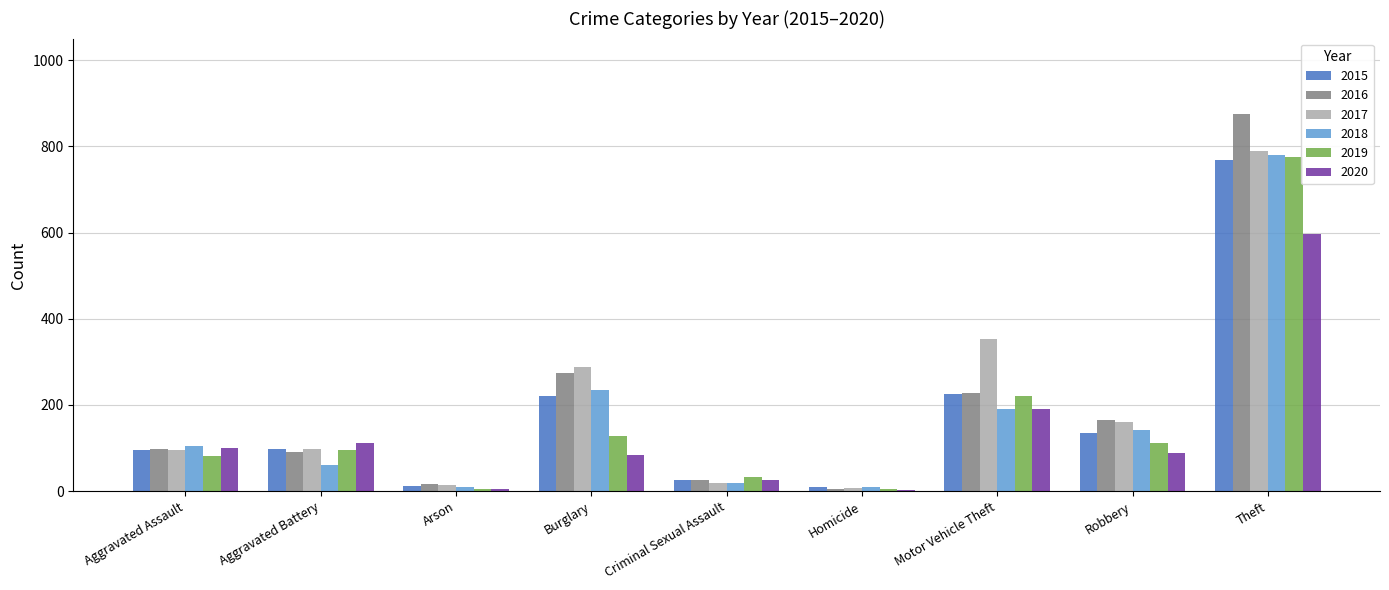

What is the approximate value of 2016 at Motor Vehicle Theft?

227